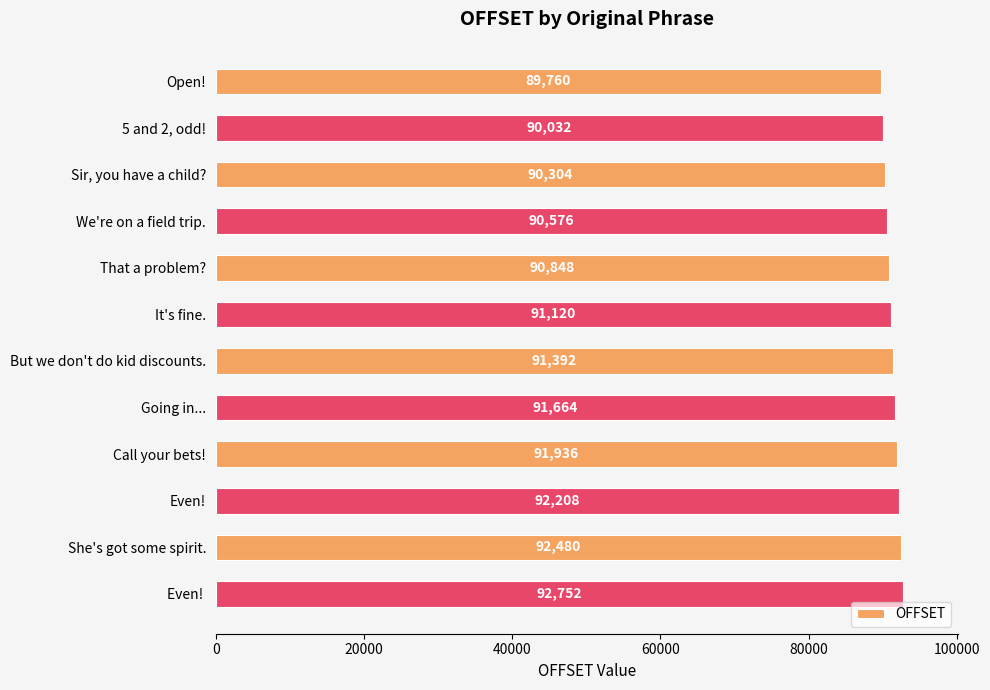

What is the sum of all values?

1095072